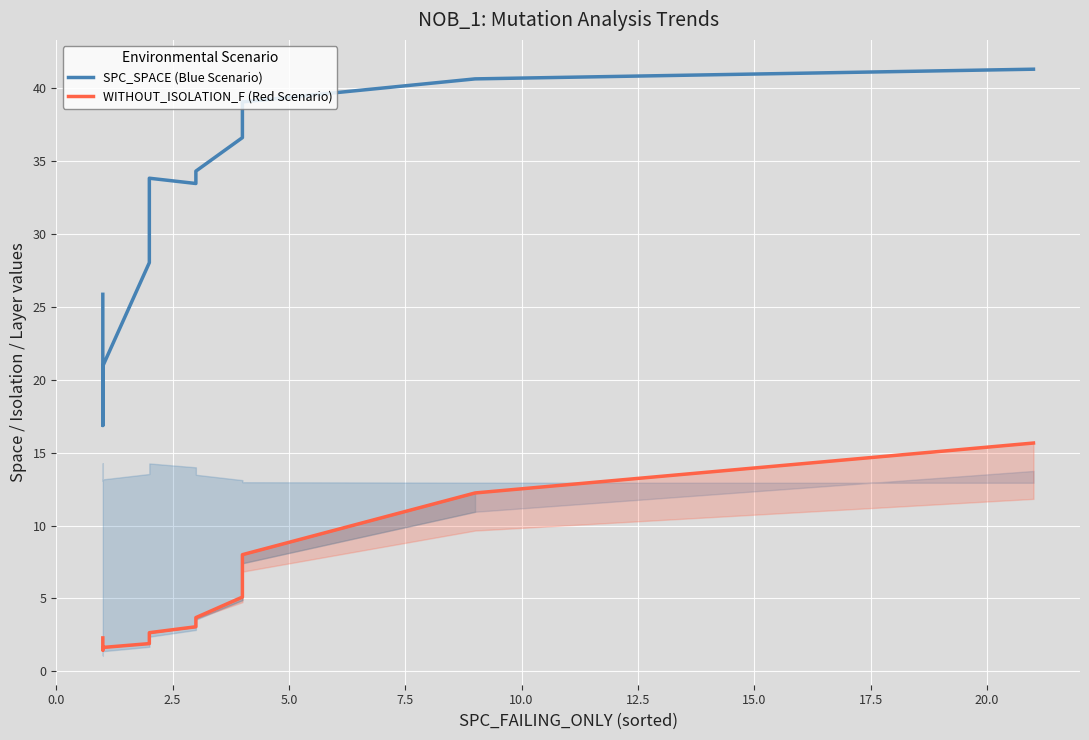

What is the difference between the maximum and minimum values in the WITHOUT_ISOLATION_F (Red Scenario) series?

14.2